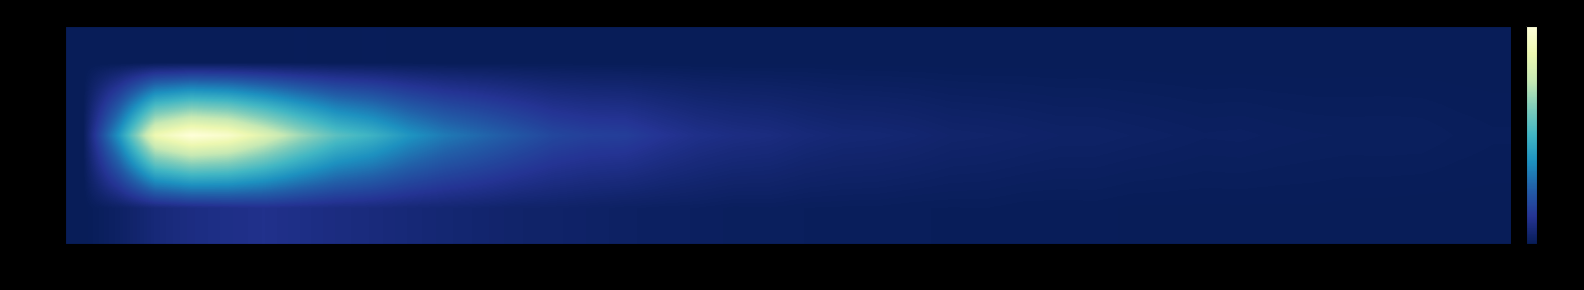

Reading right to left, list all the values displayed in this chart.

0K: 17	16	15	23	26	39	36	36	35	36	35	62	57	58	90	87	94	120	125	133	176	163	222	245	285	357	427	460	571	656	768	901	993	1135	1277	1165	1031	789	312	0
200K: 101	131	177	182	177	188	212	247	235	279	316	360	364	417	463	494	598	665	696	801	968	1050	1202	1478	1828	1891	2129	2653	3194	3725	4547	5673	6452	7937	9627	11118	11631	10303	4554	0
800K: 5	7	9	13	13	6	7	8	5	8	13	17	13	15	10	12	17	17	22	32	23	22	21	33	24	35	40	34	40	26	41	48	39	47	38	36	32	21	4	9